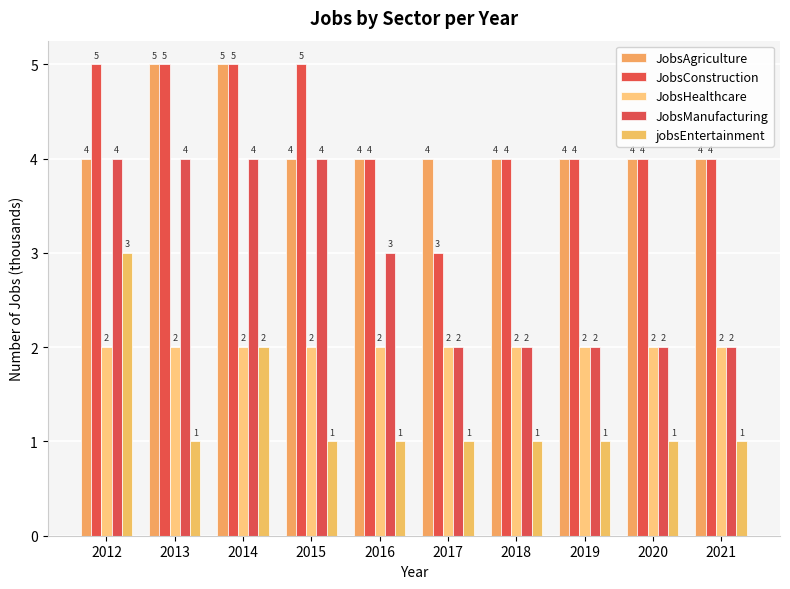

Is it true that JobsHealthcare equals 3 at 2021?

False